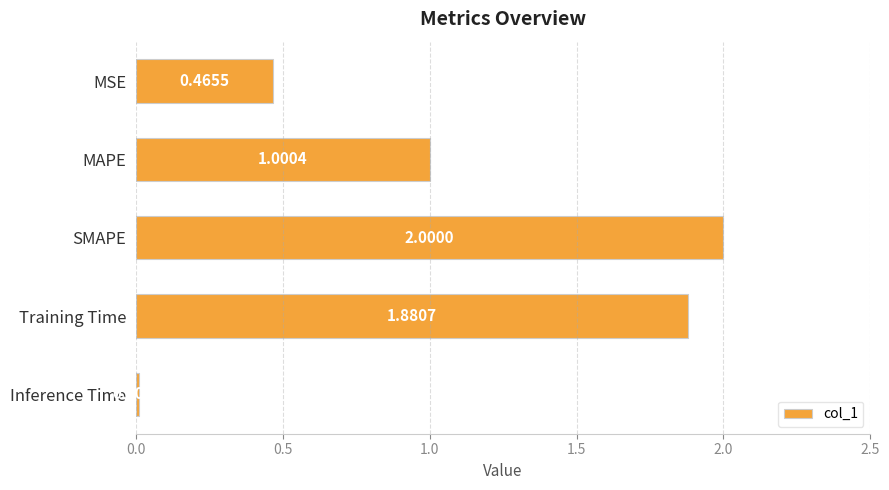

What is the change in value from MSE to MAPE?

+0.5